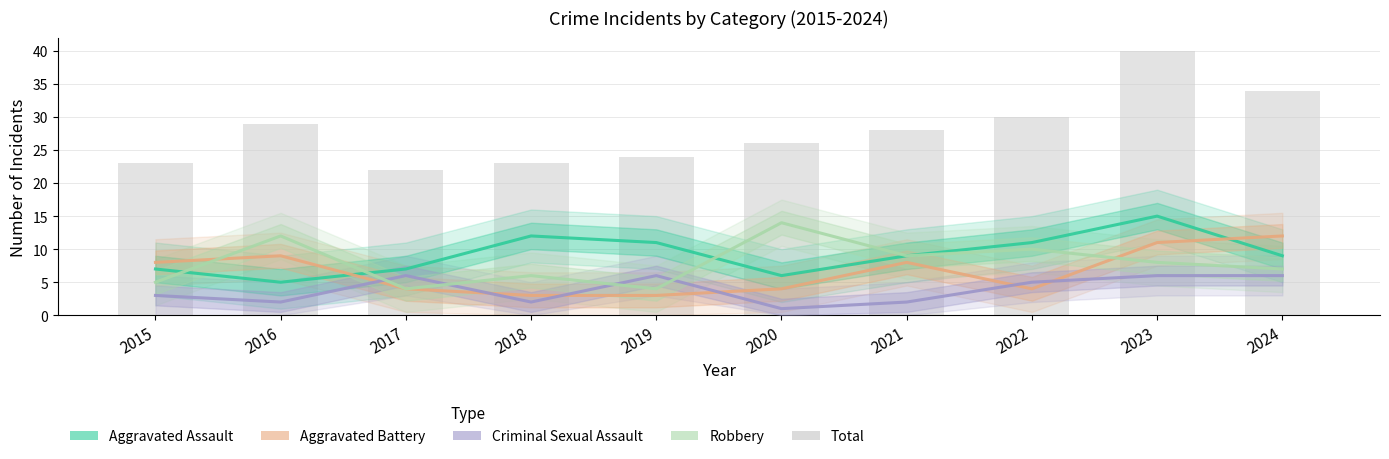

What is the smallest value displayed?

1